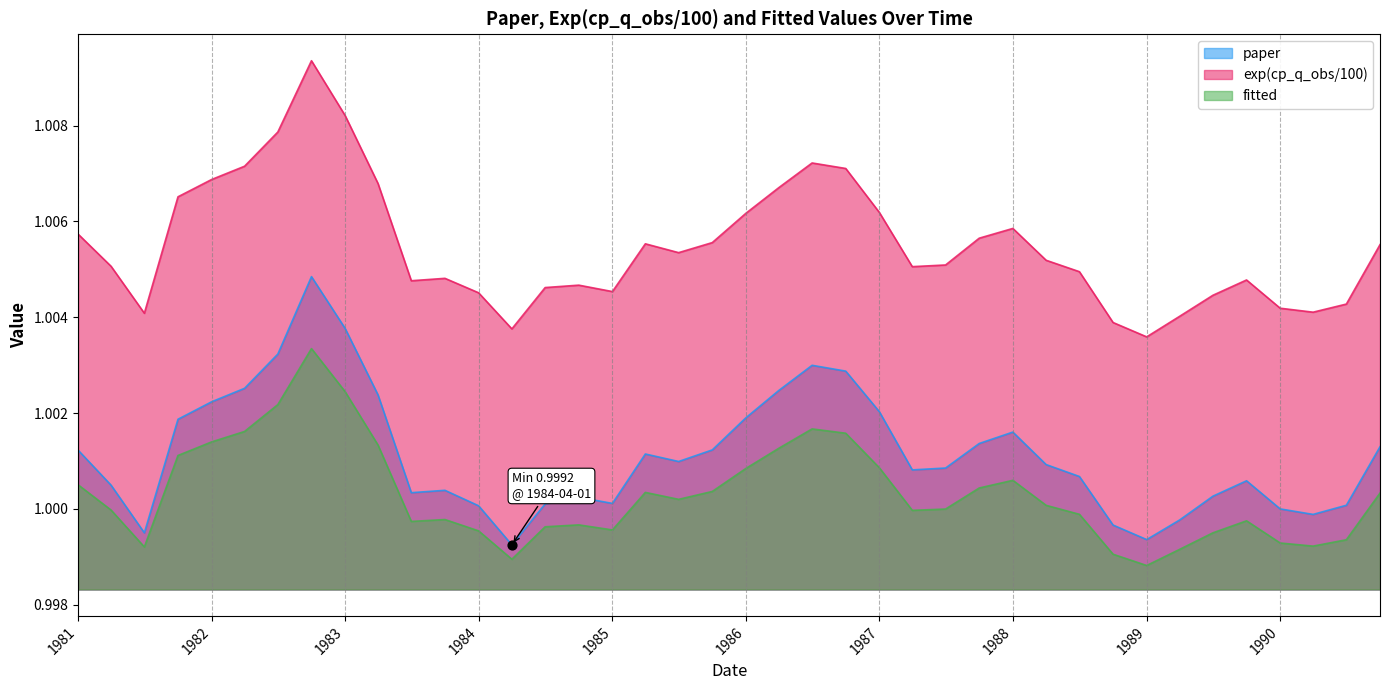

Which series has the largest Y range (max minus min)?

exp(cp_q_obs/100)